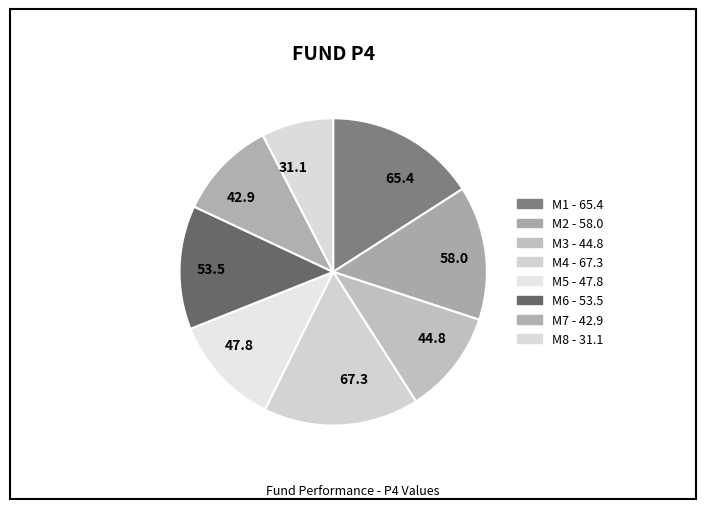

What is the smallest slice in the pie chart?

31.1